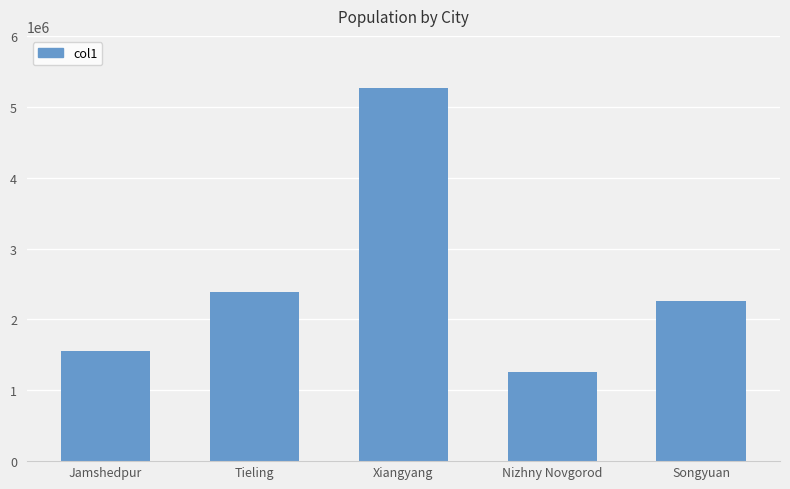

What is the label of the 5th bar from the right?

Jamshedpur